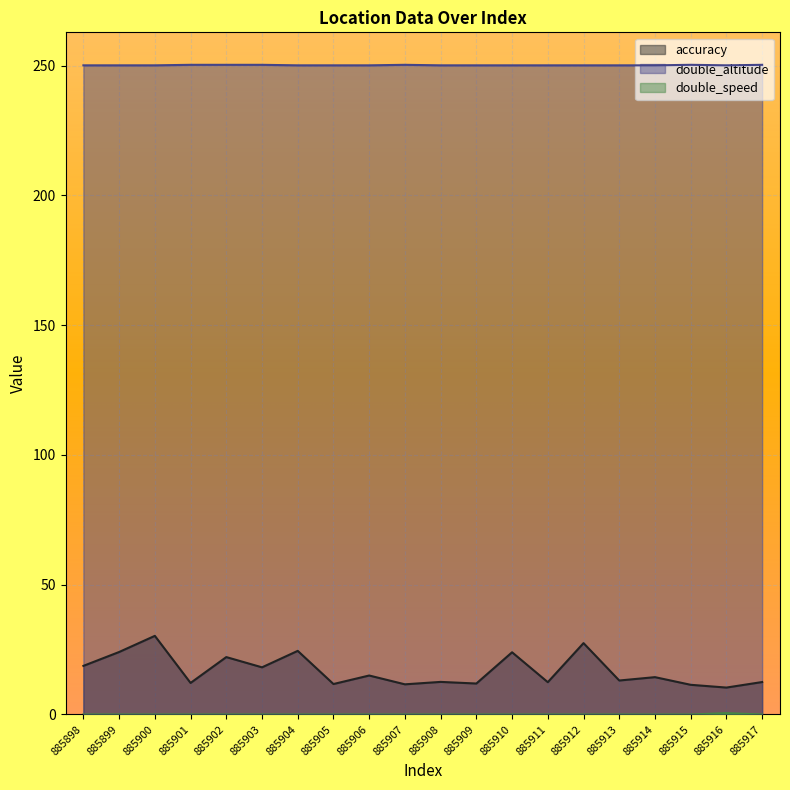

True or false: double_speed and accuracy intersect in this chart.

False